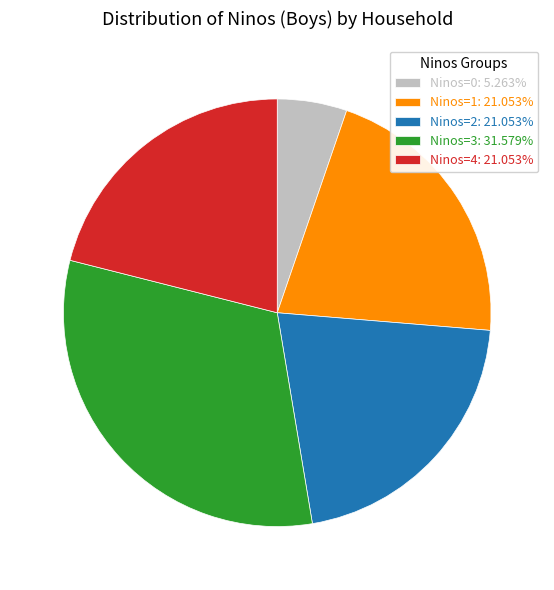

Is there a majority slice in this chart?

No